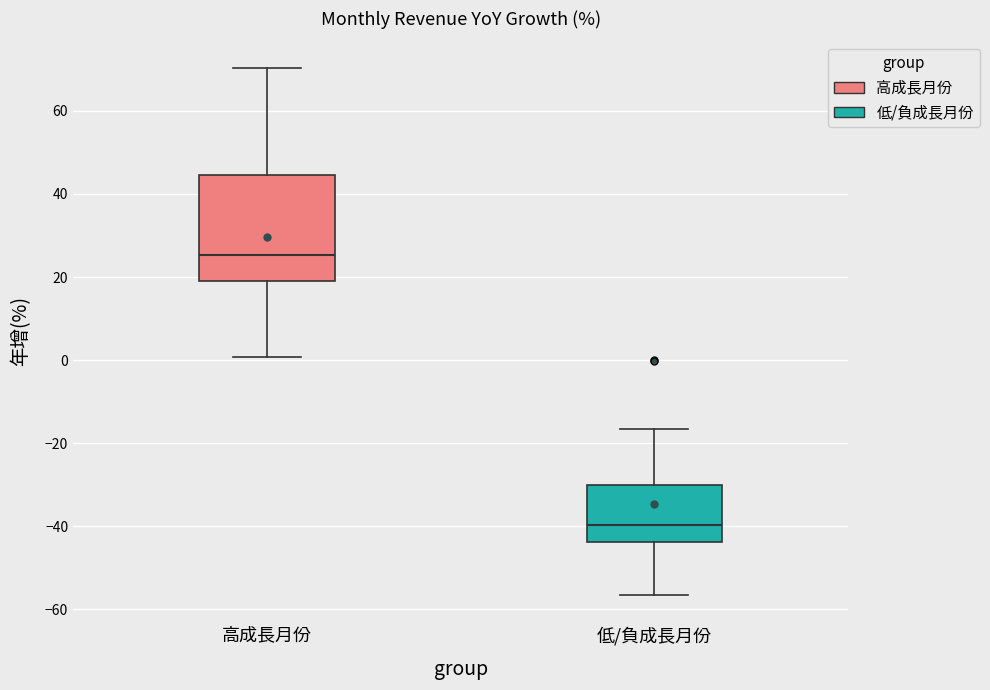

Where is the lower edge of the box for 低/負成長月份 on the y-axis? The values are not printed on the chart, so give them approximately, as read against the axis.

-44